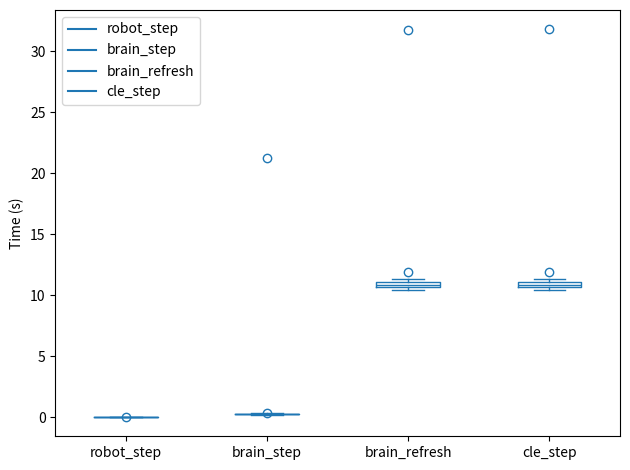

Where is the upper edge of the box for brain_refresh on the y-axis? The values are not printed on the chart, so give them approximately, as read against the axis.

11.0